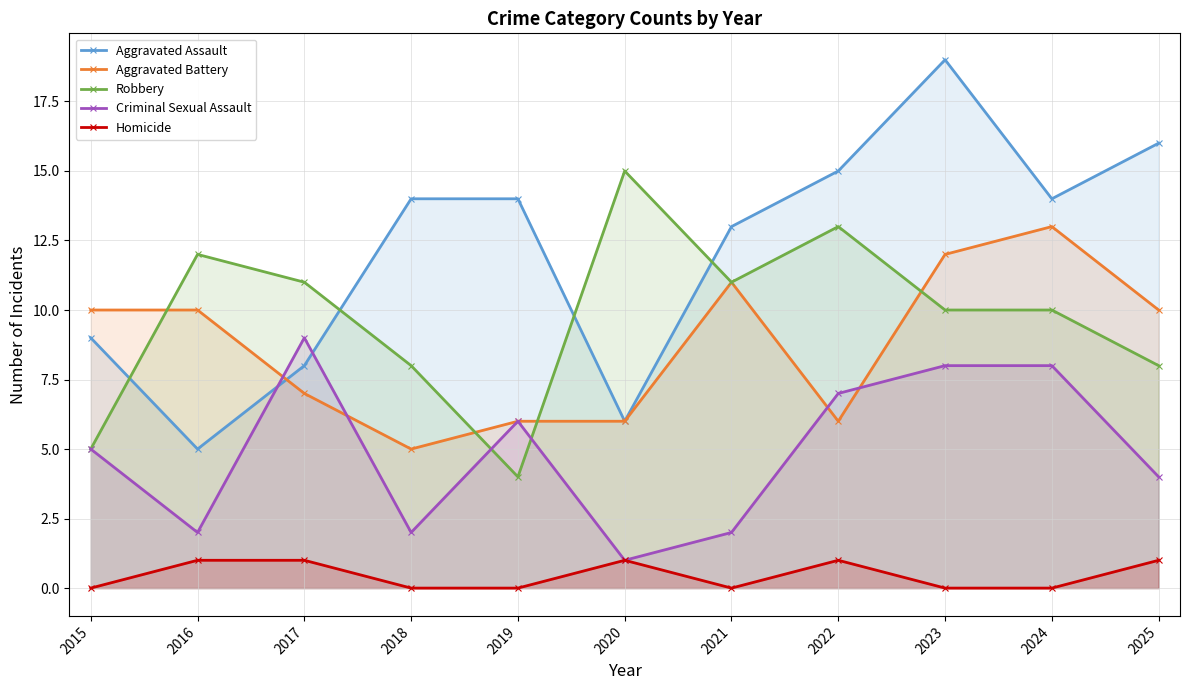

Reading left to right, transcribe all the data shown in this chart.

Aggravated Assault: 9	5	8	14	14	6	13	15	19	14	16
Aggravated Battery: 10	10	7	5	6	6	11	6	12	13	10
Robbery: 5	12	11	8	4	15	11	13	10	10	8
Criminal Sexual Assault: 5	2	9	2	6	1	2	7	8	8	4
Homicide: 0	1	1	0	0	1	0	1	0	0	1